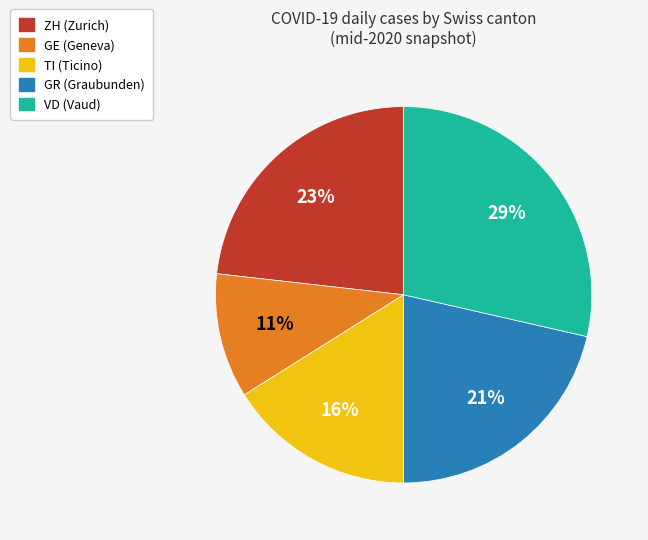

To the nearest percent, what percentage of the pie is GE?

11%